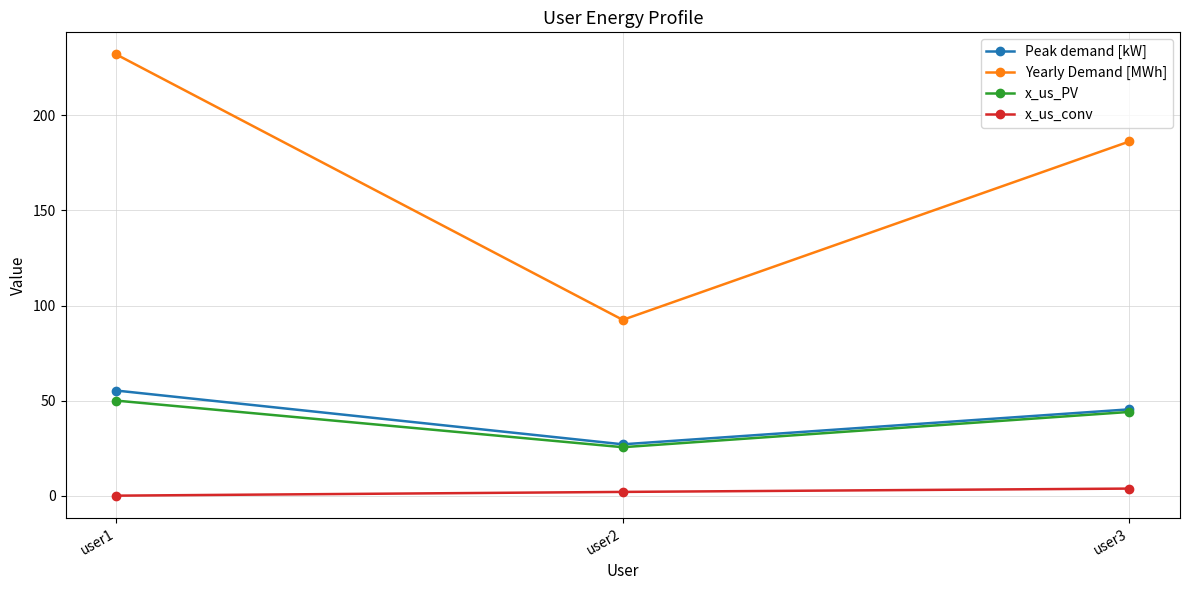

What is the maximum value for Yearly Demand [MWh]?

232.1